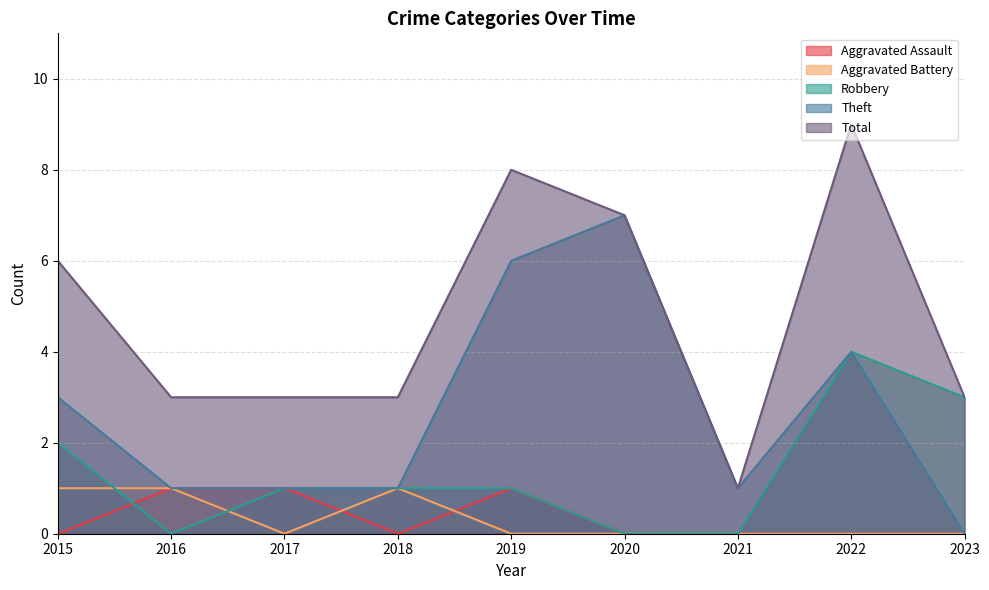

Between 2017 and 2020, which series saw the biggest shift?

Theft